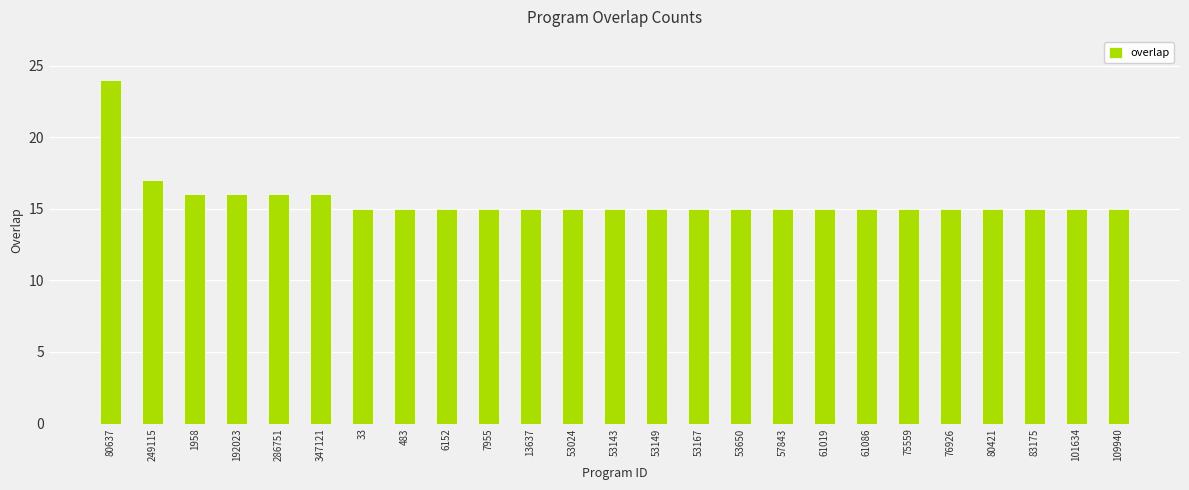

Reading left to right, what are all the values shown in this chart?

80637=24	249115=17	1958=16	192023=16	286751=16	347121=16	33=15	483=15	6152=15	7955=15	13637=15	53024=15	53143=15	53149=15	53167=15	53650=15	57843=15	61019=15	61086=15	75559=15	76926=15	80421=15	83175=15	101634=15	109940=15